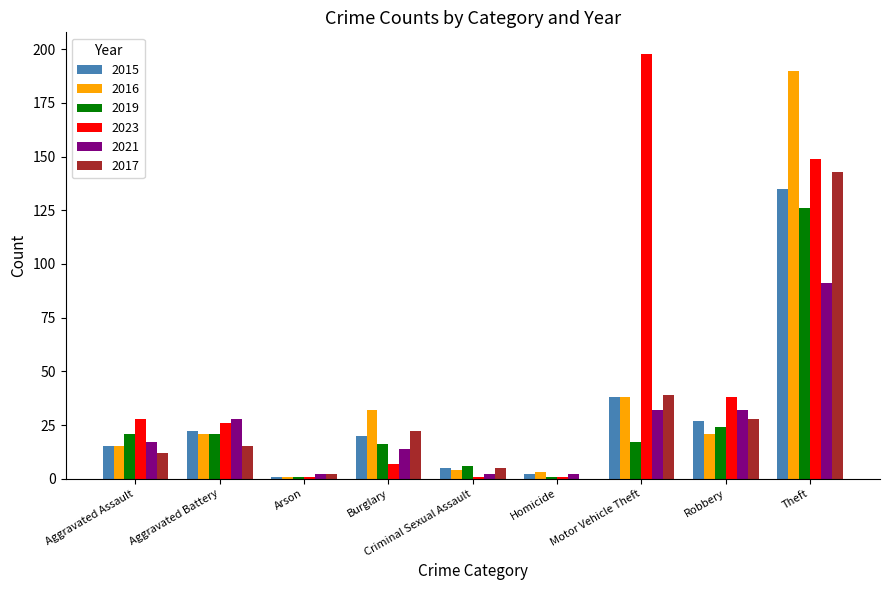

What is the sum of all 2019 values?

233